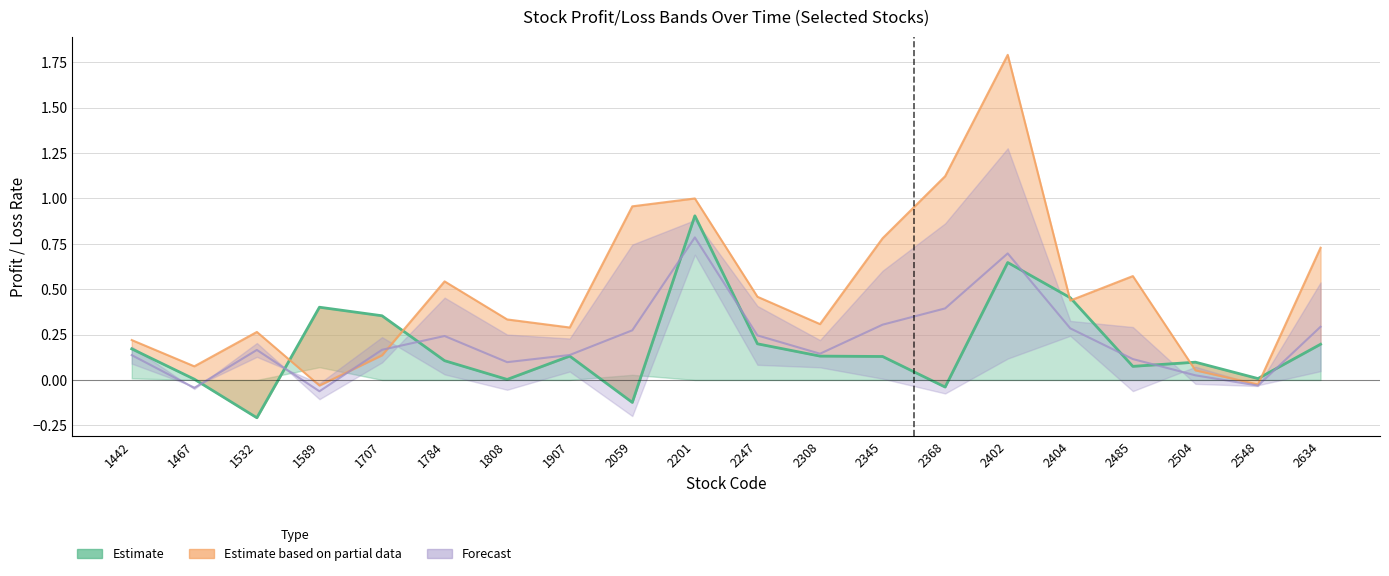

True or false: 12-month profit has more than 1 points higher than both neighbors.

True